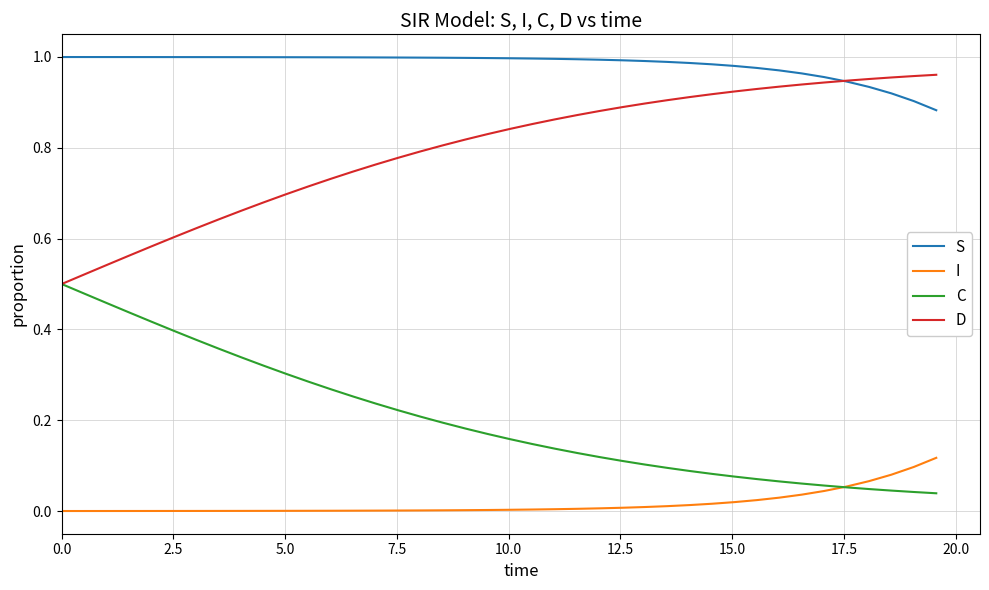

True or false: C and S cross at least once.

False